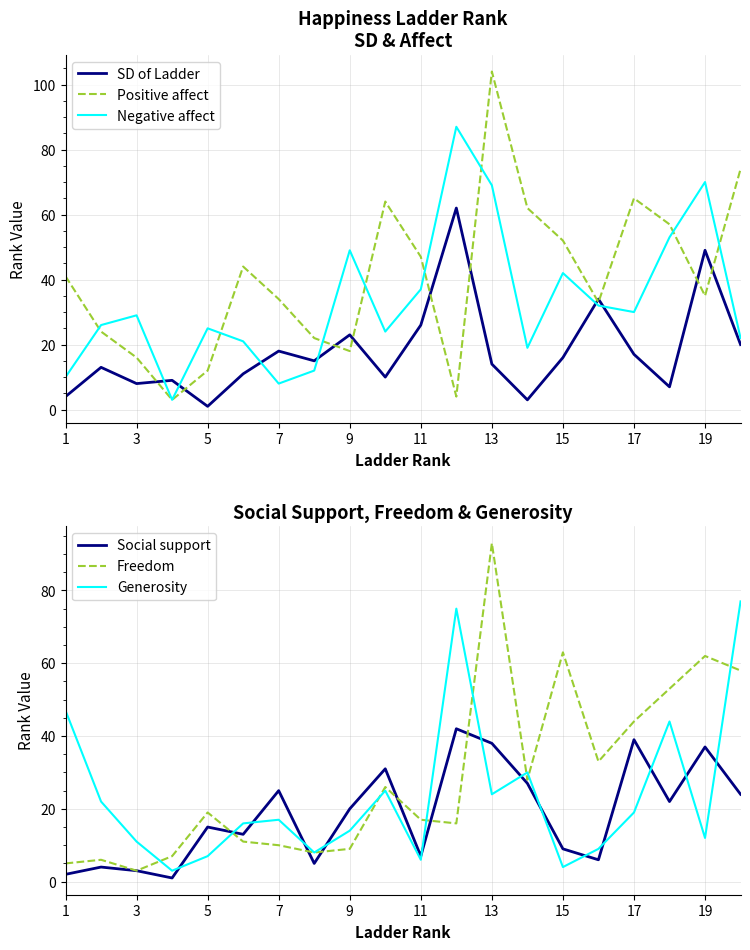

True or false: Positive affect has a value of 12 at 5.

True